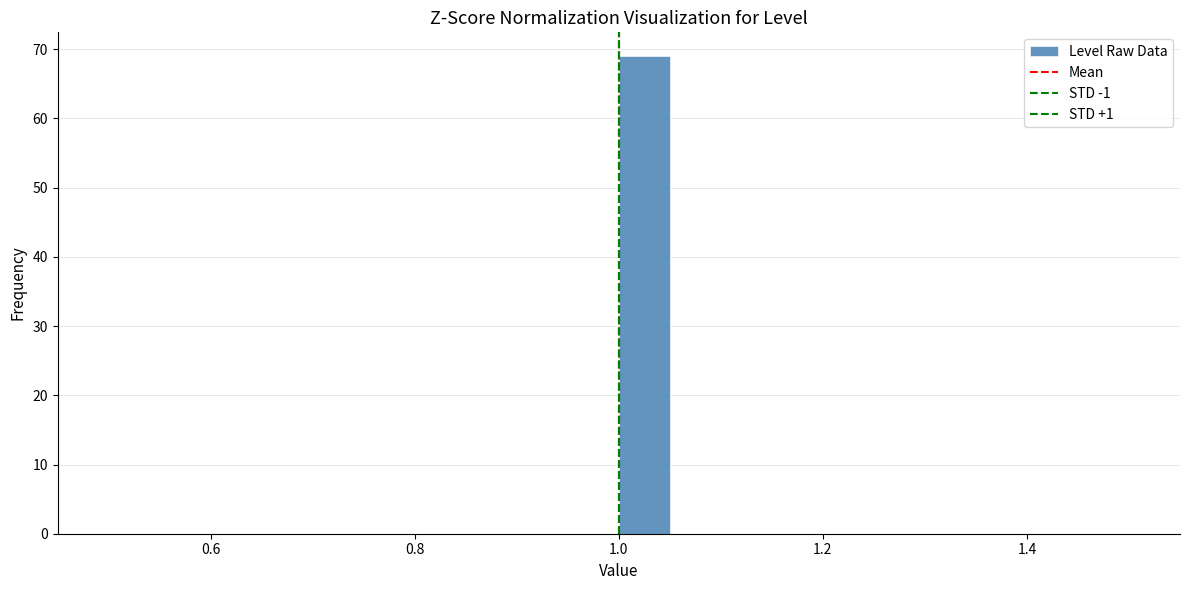

Around what value on the x-axis is the tallest bar? Give the approximate position of its centre, as read against the axis.

1.02